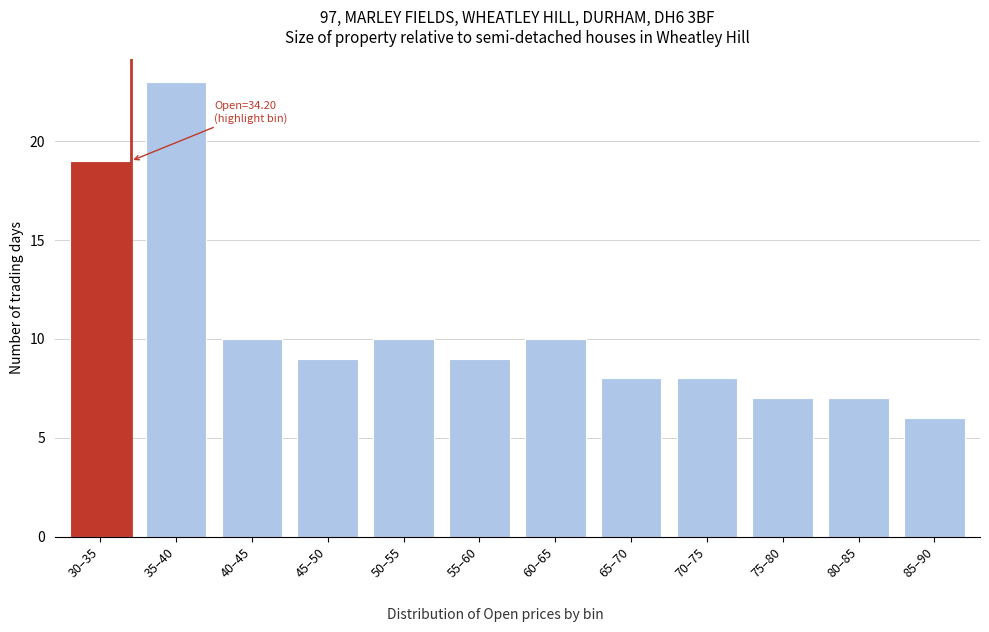

Reading left to right, transcribe all the data shown in this chart.

19	23	10	9	10	9	10	8	8	7	7	6